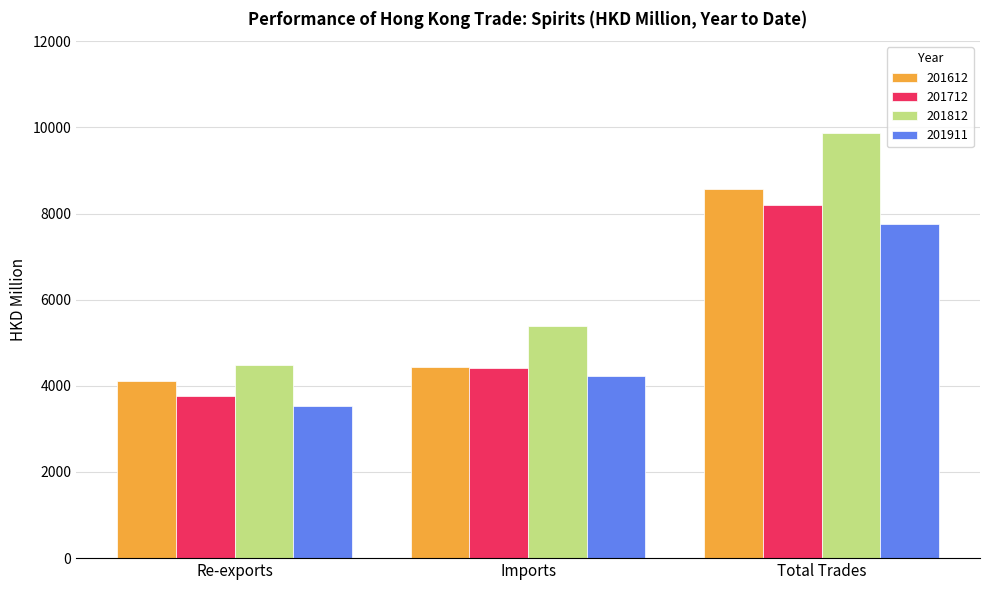

Which series changed the most between Re-exports and Imports?

201812